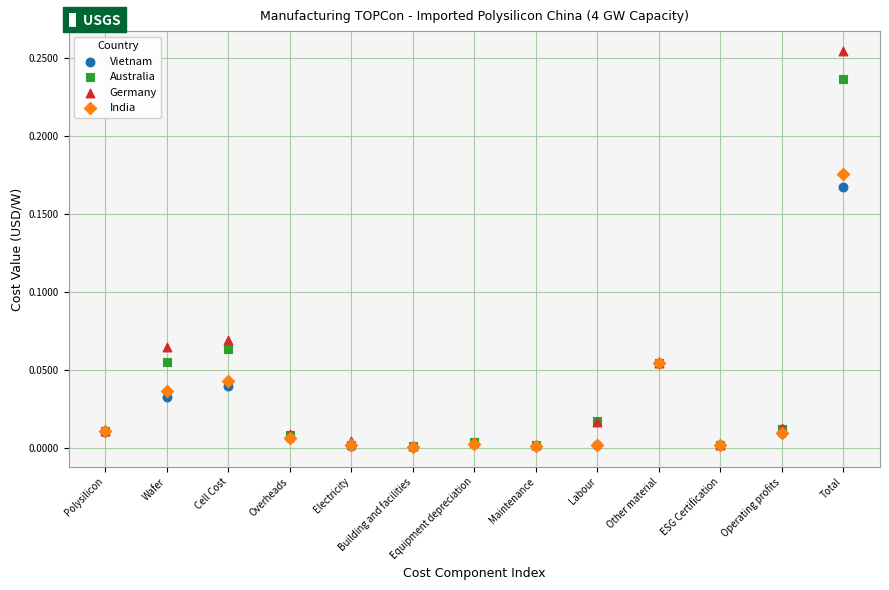

Which series has the largest Y range (max minus min)?

Germany